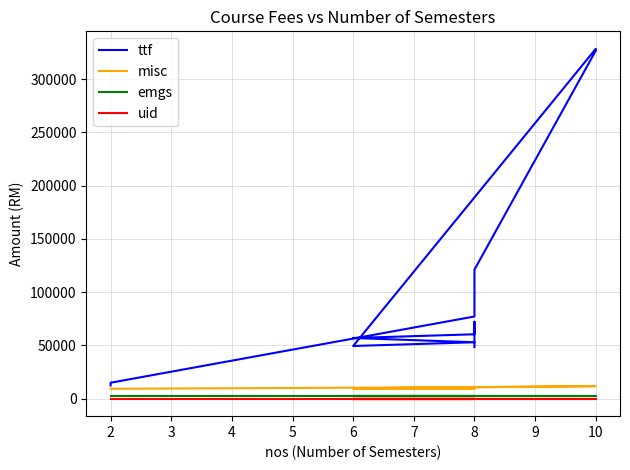

True or false: emgs and misc cross at least once.

False